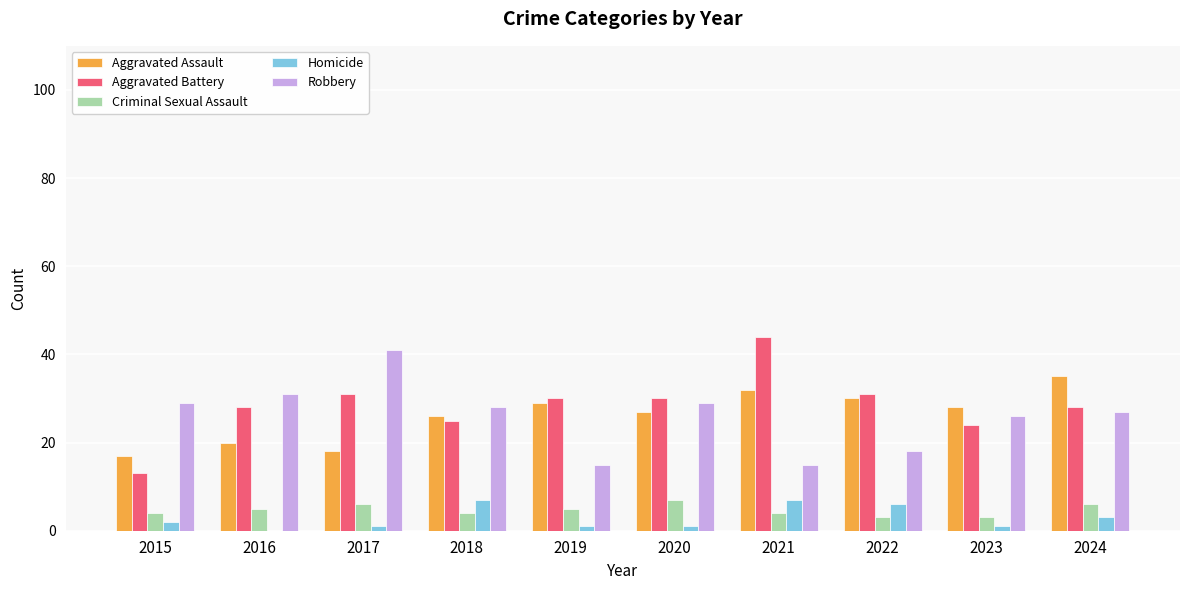

What is the highest value of the Aggravated Battery series?

44